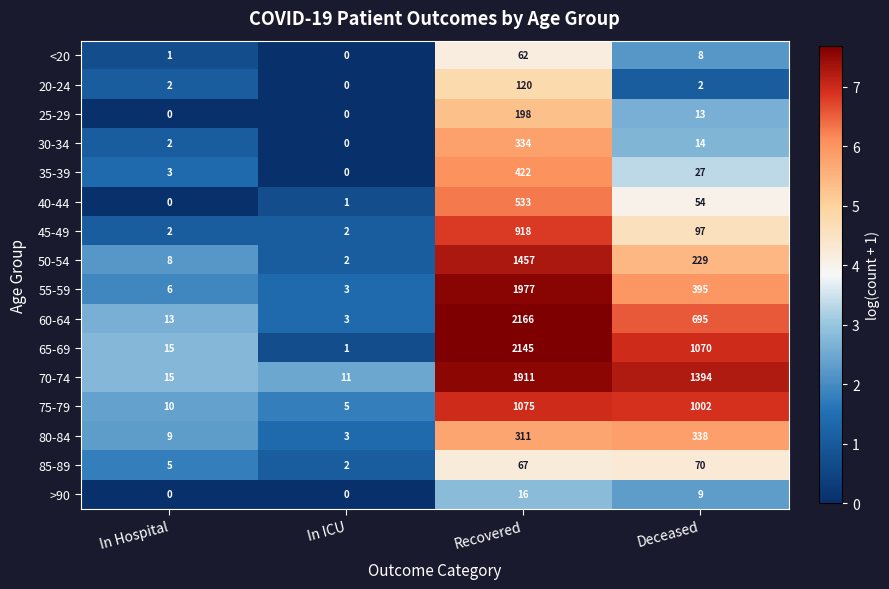

What is the average value of the 70-74 series?

833